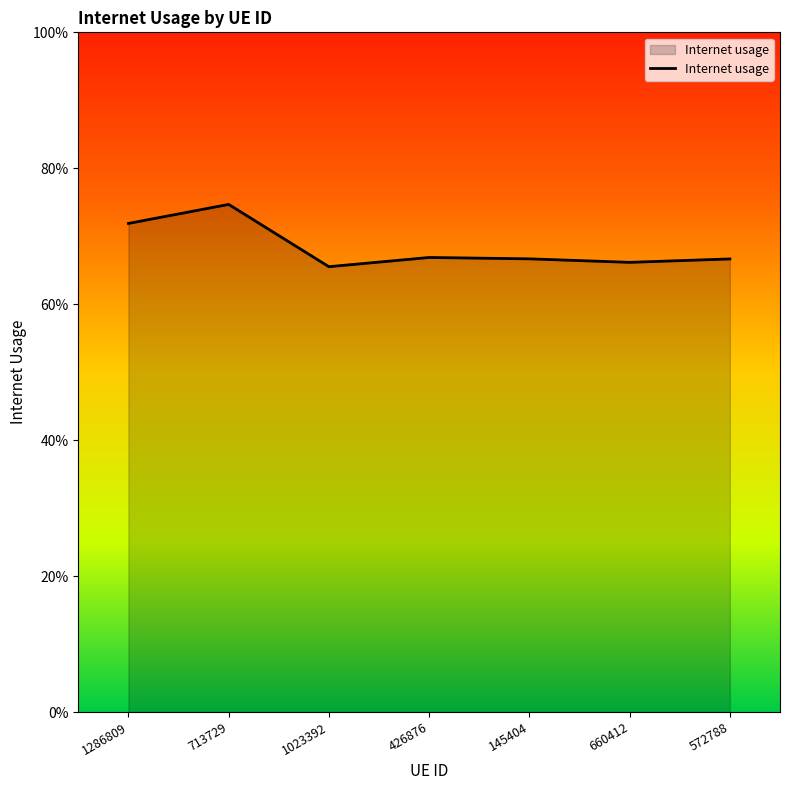

Rank the categories by value from lowest to highest.

1023392, 660412, 572788, 145404, 426876, 1286809, 713729